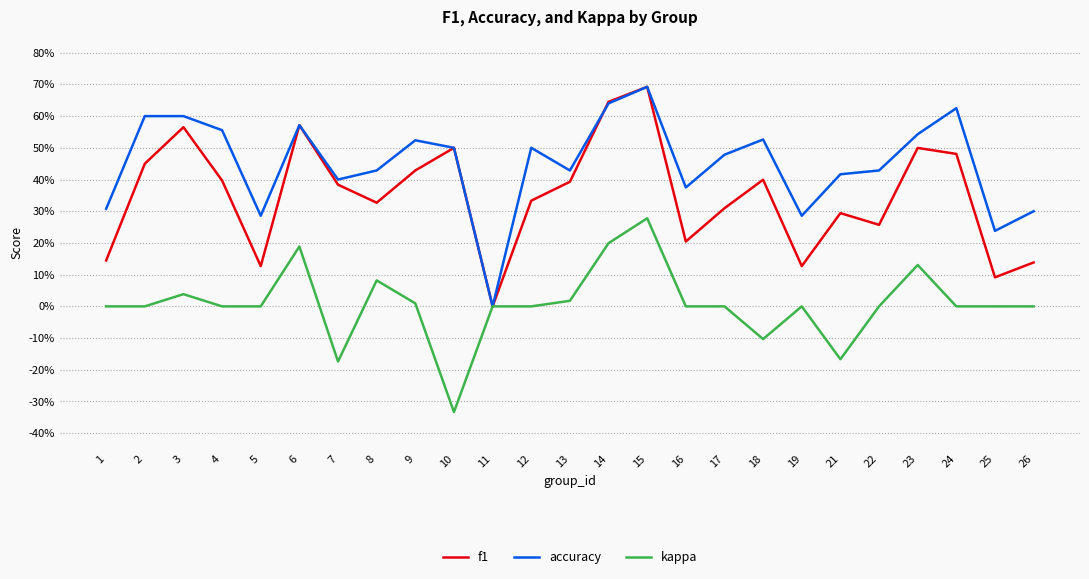

Does the chart have visible grid lines?

Yes